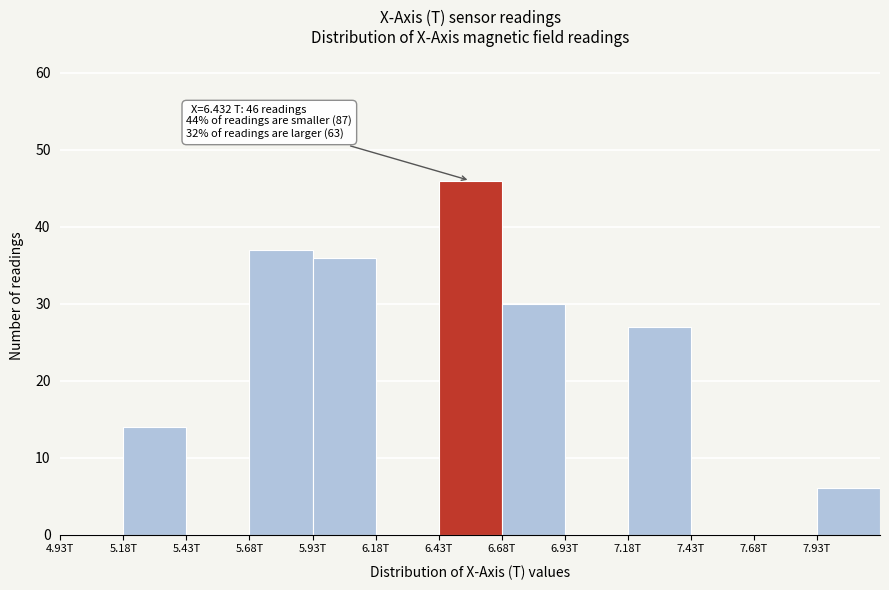

Reading left to right, extract all data points from this chart.

4.93T=0	5.18T=14	5.43T=0	5.68T=37	5.93T=36	6.18T=0	6.43T=46	6.68T=30	6.93T=0	7.18T=27	7.43T=0	7.68T=0	7.93T=6